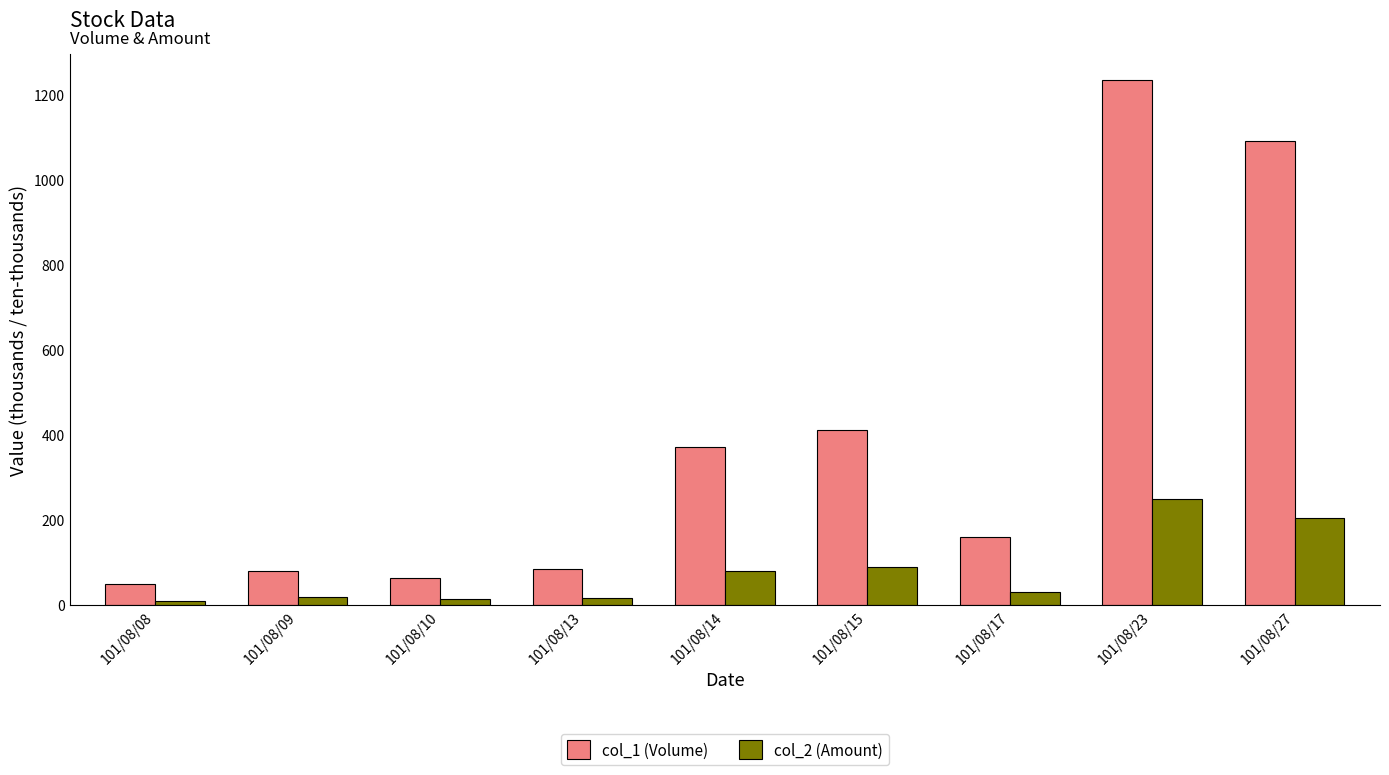

How many data points does each series have?

9